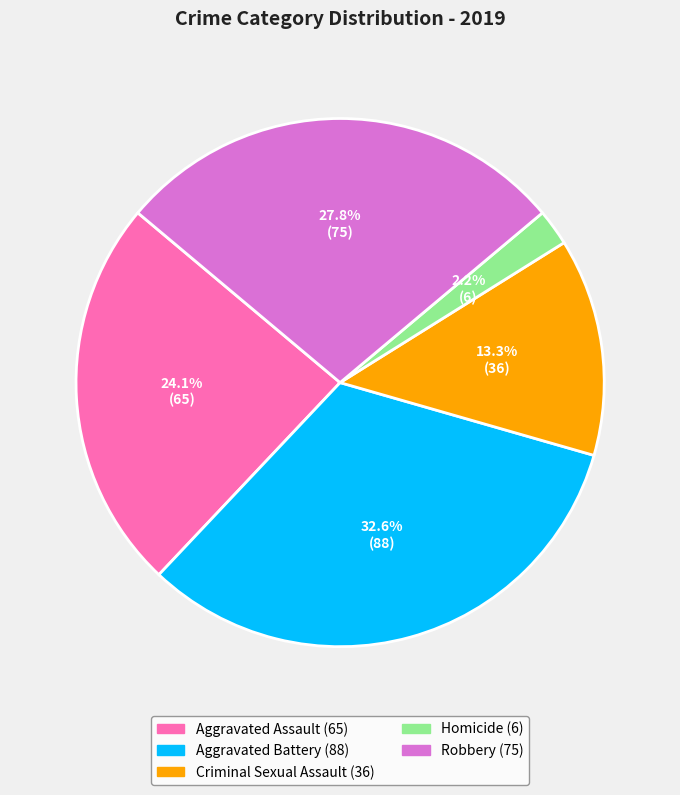

Is there any slice that represents more than half of the pie?

No